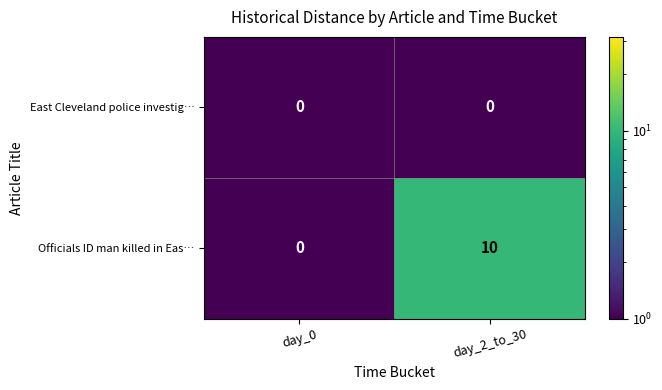

What is the maximum value shown in the chart?

10